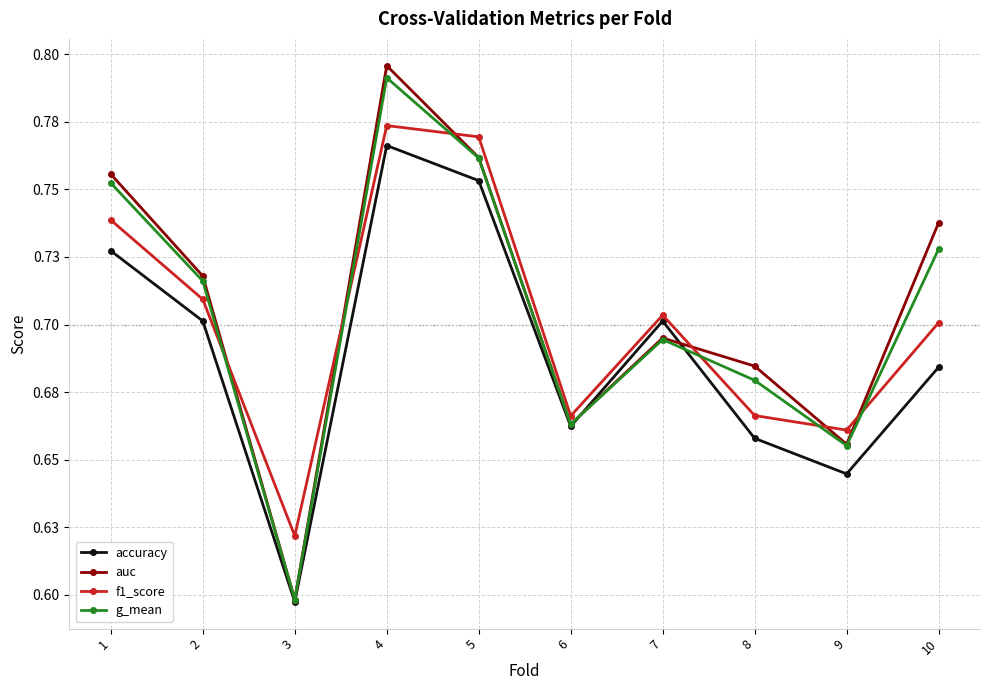

At which category is the sum across all series the highest?

4